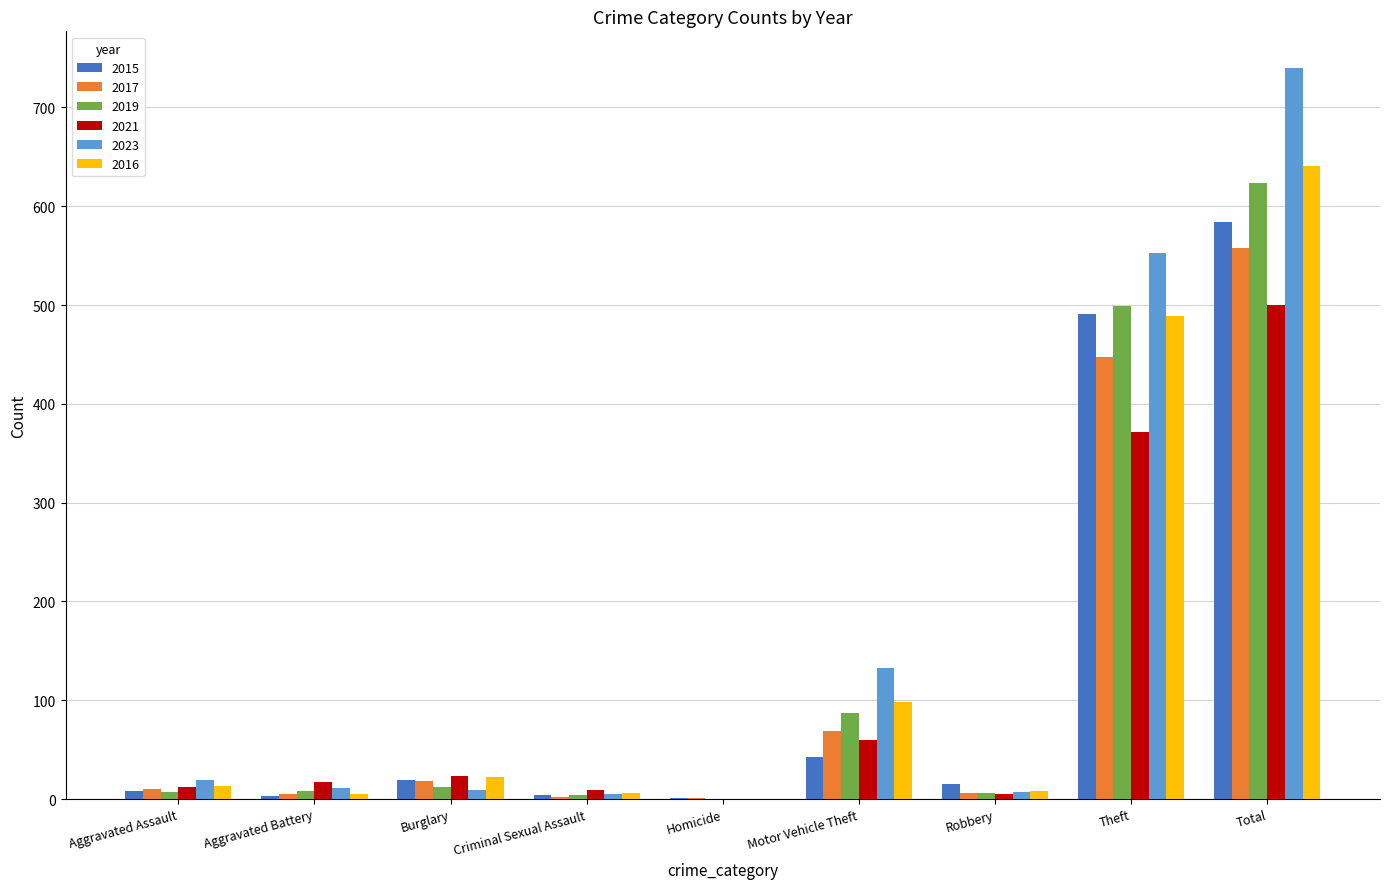

What is the sum of all 2021 values?

997